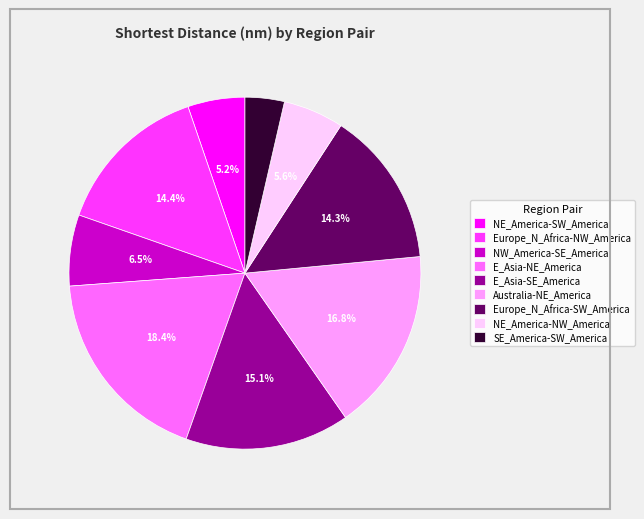

How many slices are in this pie chart?

9